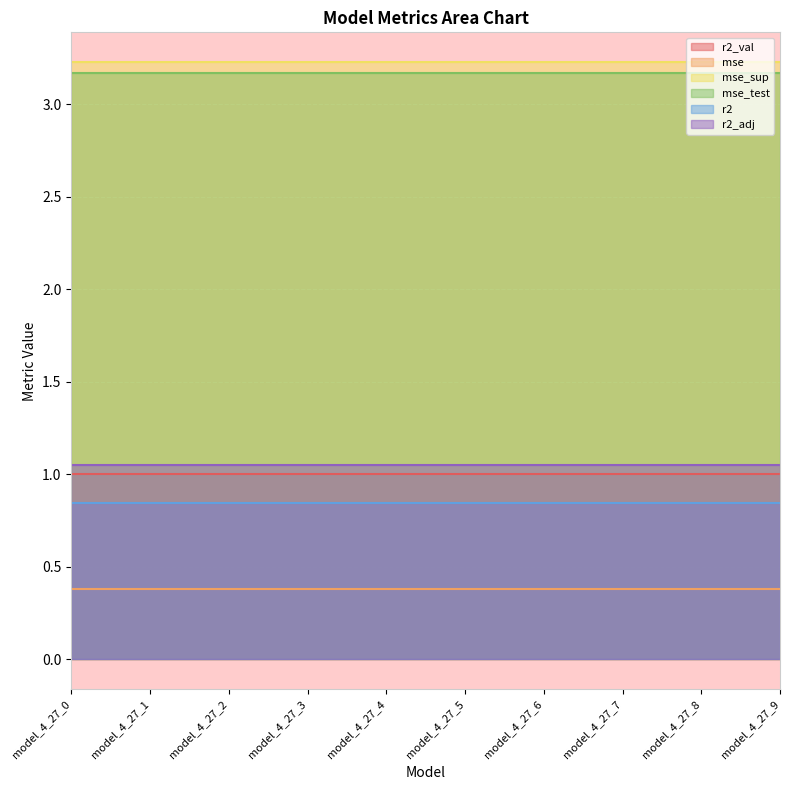

Reading left to right, extract all data points from this chart.

r2_val: model_4_27_0=1.0	model_4_27_1=1.0	model_4_27_2=1.0	model_4_27_3=1.0	model_4_27_4=1.0	model_4_27_5=1.0	model_4_27_6=1.0	model_4_27_7=1.0	model_4_27_8=1.0	model_4_27_9=1.0
mse: model_4_27_0=0.4	model_4_27_1=0.4	model_4_27_2=0.4	model_4_27_3=0.4	model_4_27_4=0.4	model_4_27_5=0.4	model_4_27_6=0.4	model_4_27_7=0.4	model_4_27_8=0.4	model_4_27_9=0.4
mse_sup: model_4_27_0=3.2	model_4_27_1=3.2	model_4_27_2=3.2	model_4_27_3=3.2	model_4_27_4=3.2	model_4_27_5=3.2	model_4_27_6=3.2	model_4_27_7=3.2	model_4_27_8=3.2	model_4_27_9=3.2
mse_test: model_4_27_0=3.2	model_4_27_1=3.2	model_4_27_2=3.2	model_4_27_3=3.2	model_4_27_4=3.2	model_4_27_5=3.2	model_4_27_6=3.2	model_4_27_7=3.2	model_4_27_8=3.2	model_4_27_9=3.2
r2: model_4_27_0=0.8	model_4_27_1=0.8	model_4_27_2=0.8	model_4_27_3=0.8	model_4_27_4=0.8	model_4_27_5=0.8	model_4_27_6=0.8	model_4_27_7=0.8	model_4_27_8=0.8	model_4_27_9=0.8
r2_adj: model_4_27_0=1.1	model_4_27_1=1.1	model_4_27_2=1.1	model_4_27_3=1.1	model_4_27_4=1.1	model_4_27_5=1.1	model_4_27_6=1.1	model_4_27_7=1.1	model_4_27_8=1.1	model_4_27_9=1.1